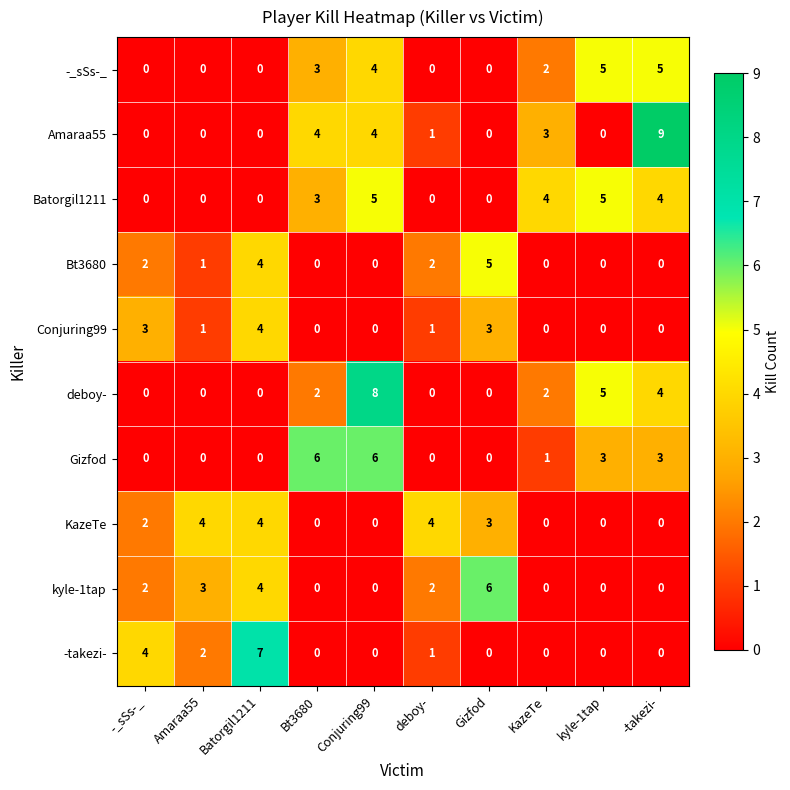

At which label is -_sSs-_ closest to 2?

KazeTe